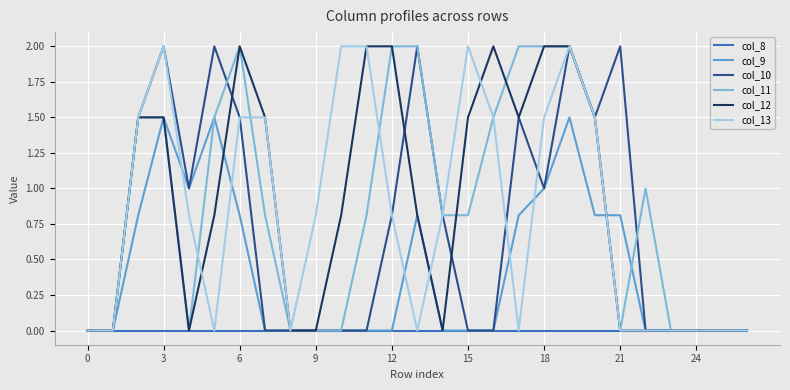

What is the highest value of the col_10 series?

2.0